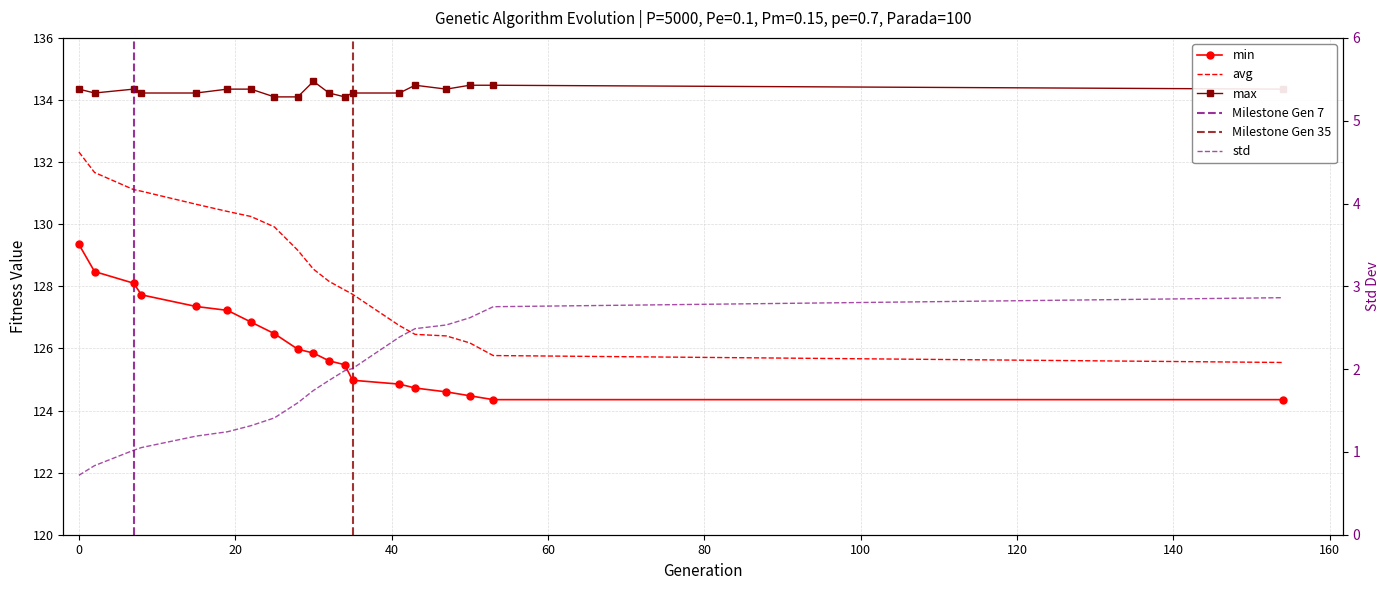

Is the value of avg at 32 greater than the value of min at 34?

Yes